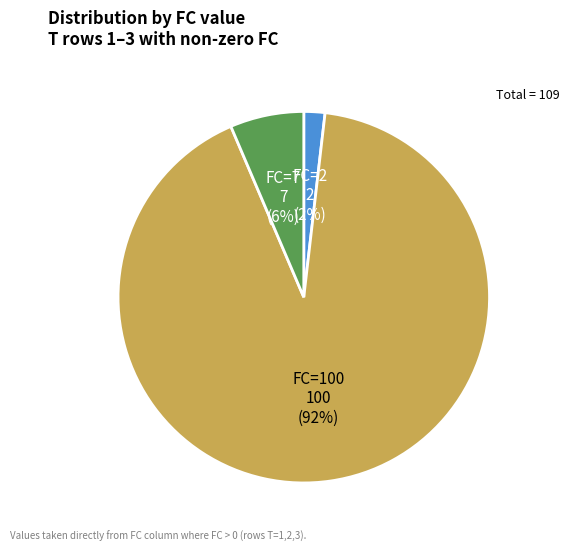

To the nearest percent, what is the average slice percentage?

33%